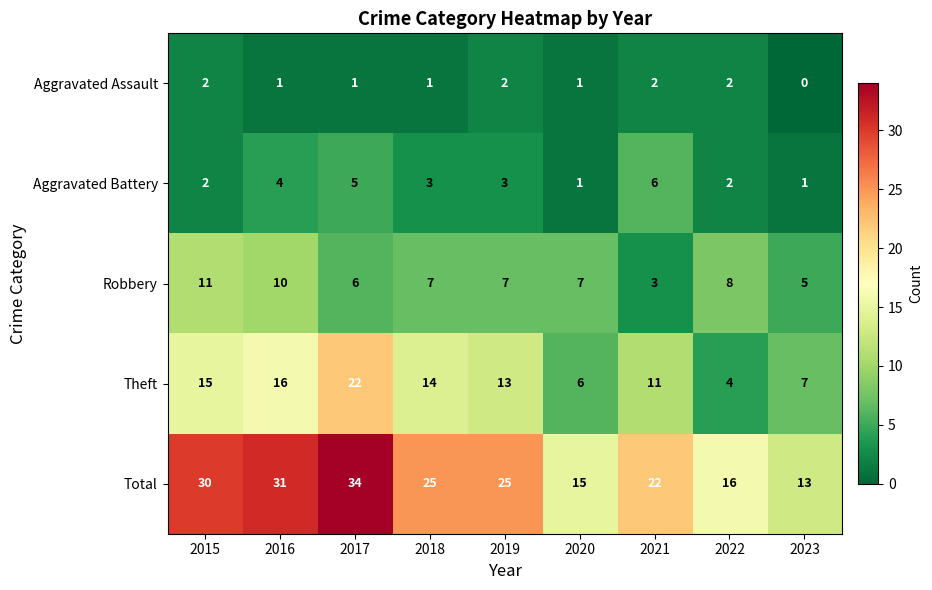

What is the difference between the maximum and minimum values in the Total series?

21